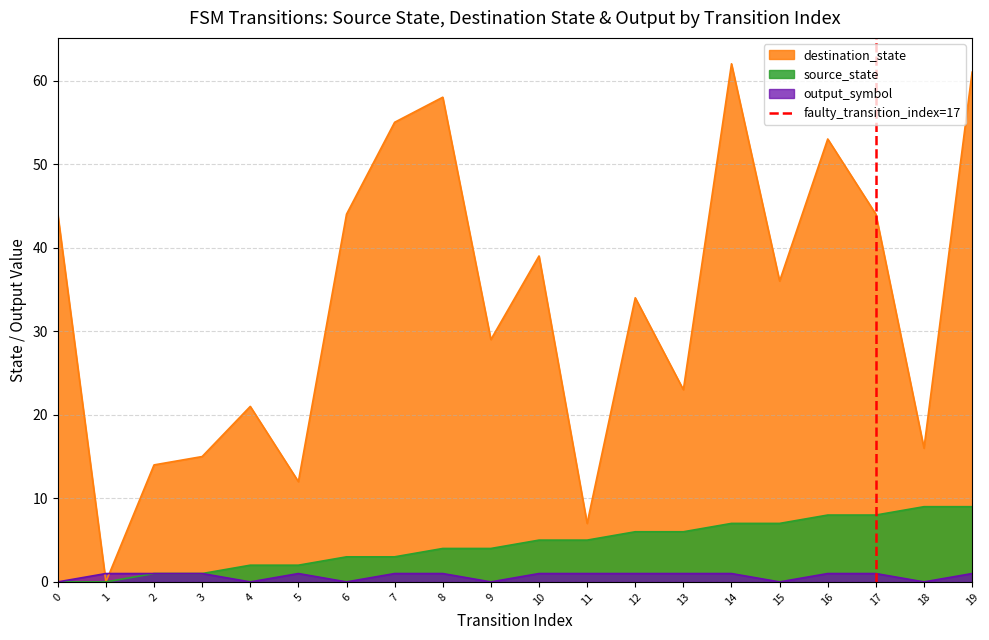

The source_state series shows 5 at 11. True or false?

True